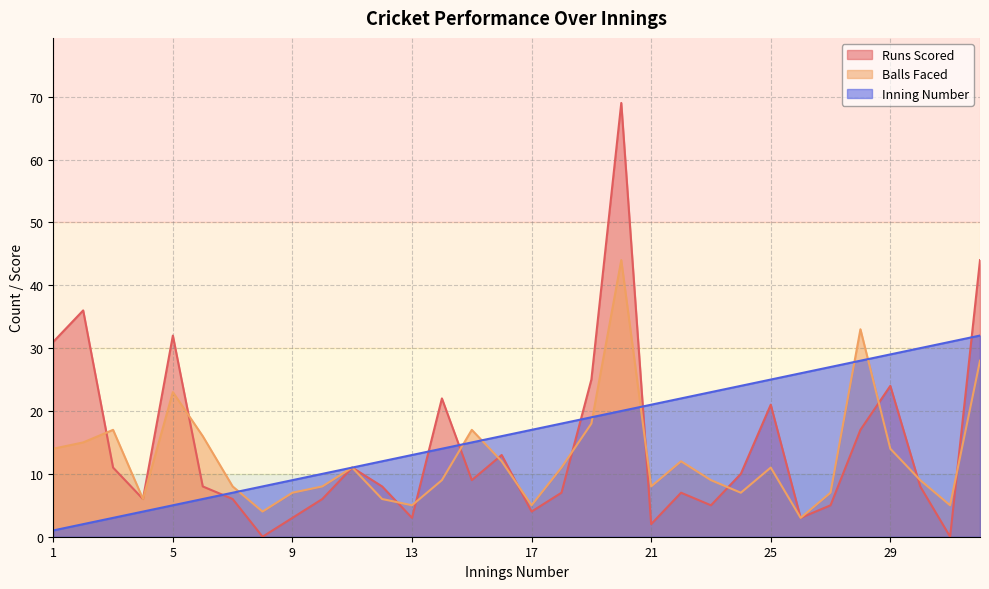

Between 19 and 24, which series saw the biggest shift?

Runs Scored